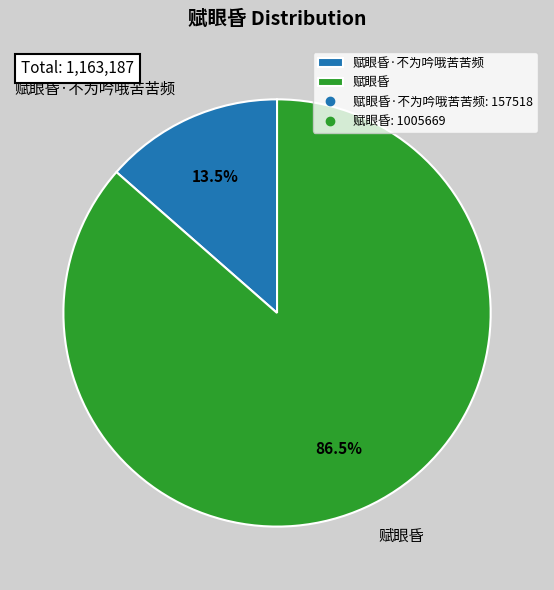

Is 赋眼昏 the majority of the pie?

Yes